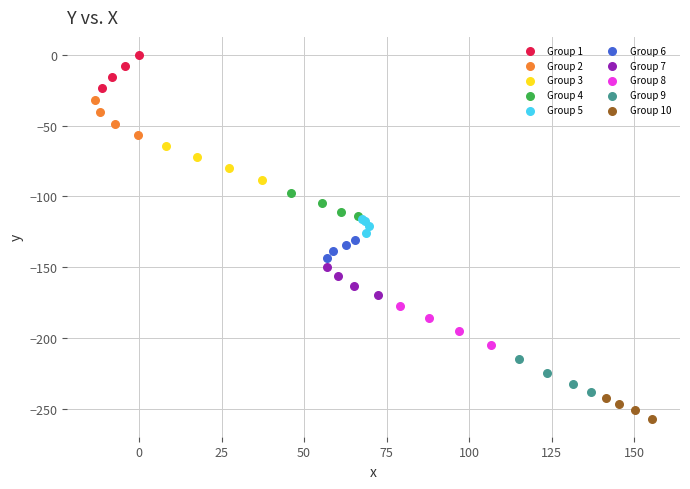

Which series reaches the minimum Y coordinate?

Group 10